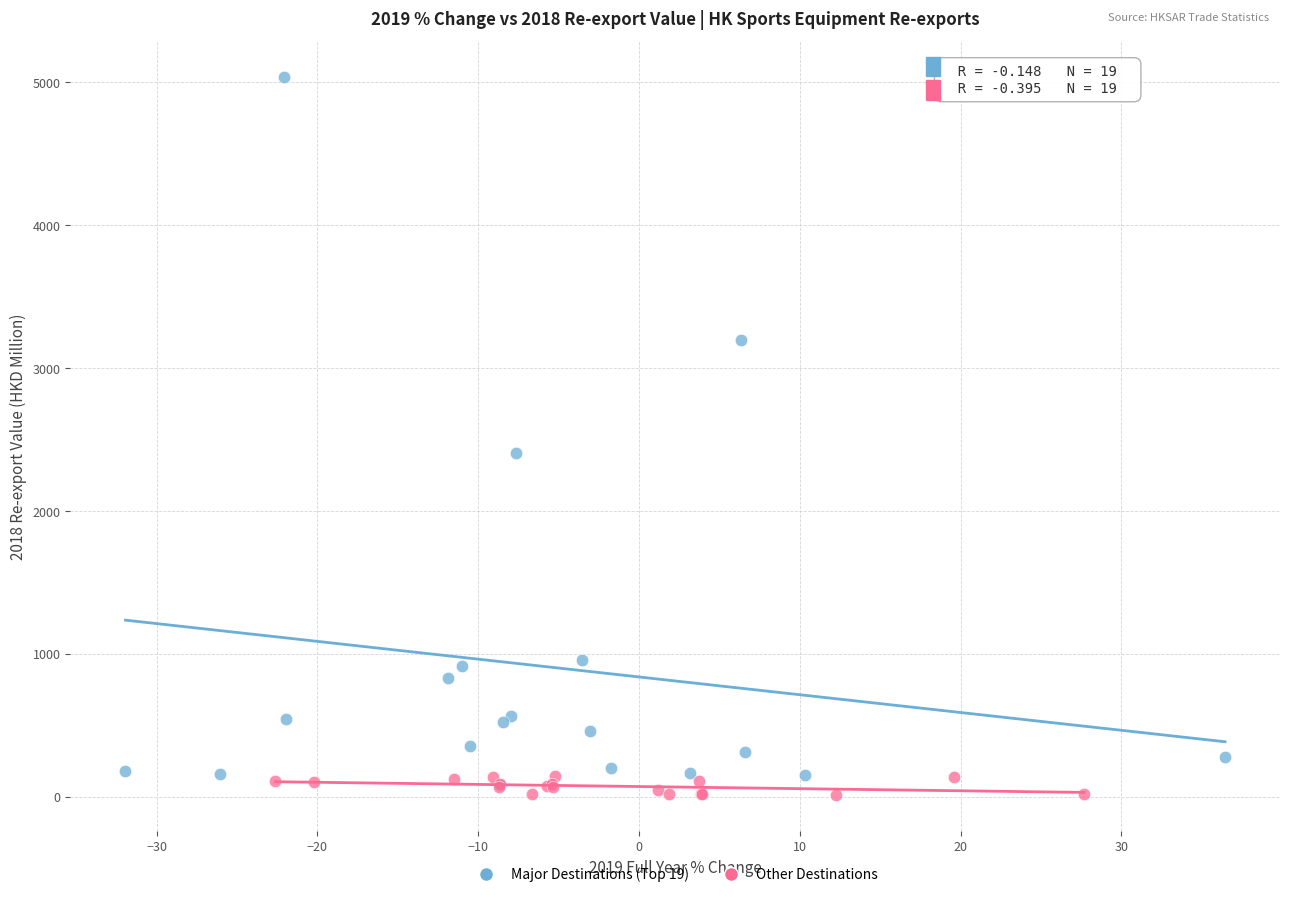

Which series reaches the maximum Y coordinate?

Major Destinations (Top 19)